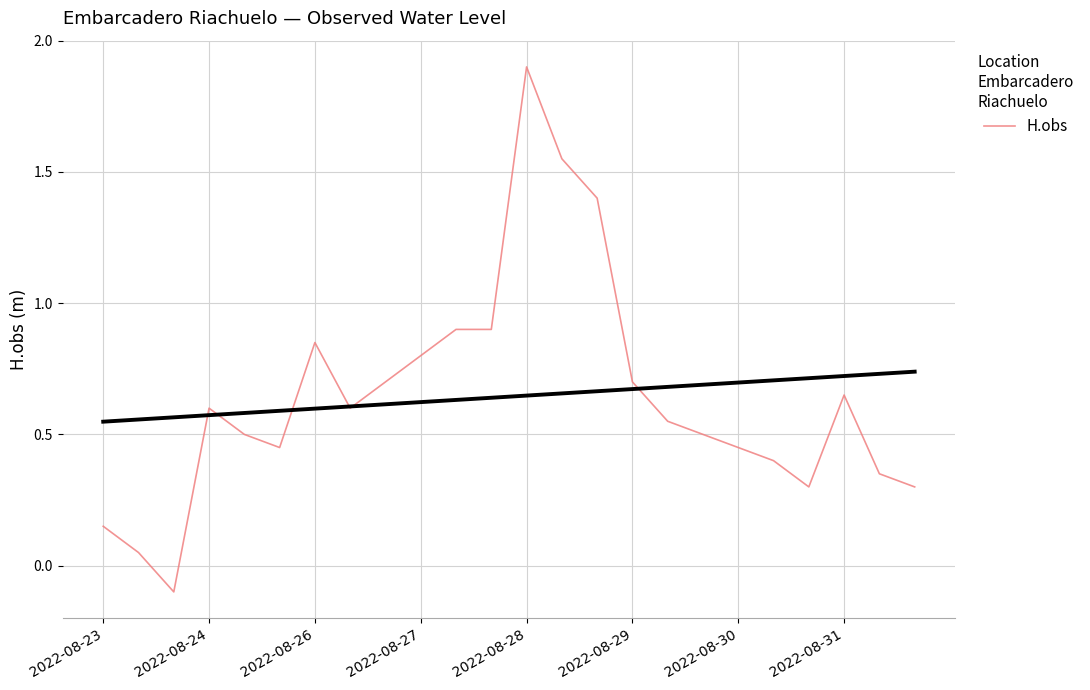

Reading left to right, extract all data points from this chart.

0.1	0.1	-0.1	0.6	0.5	0.5	0.8	0.6	0.7	0.8	0.9	0.9	1.9	1.6	1.4	0.7	0.6	0.5	0.5	0.4	0.3	0.7	0.3	0.3